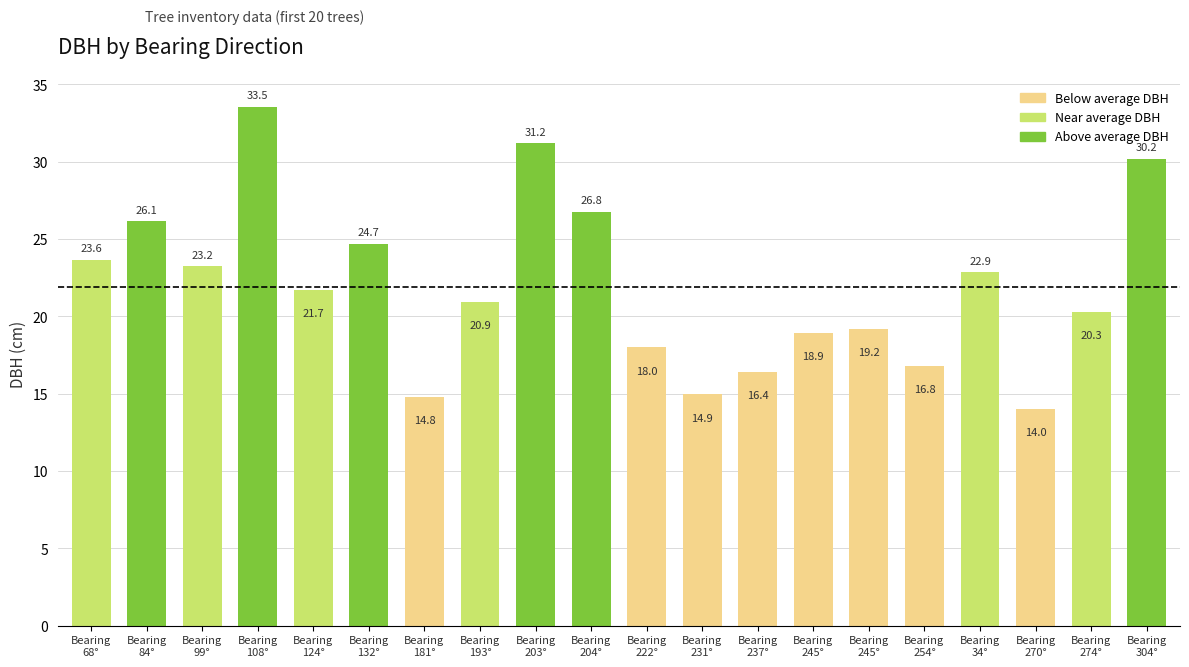

How many series are shown in this chart?

1